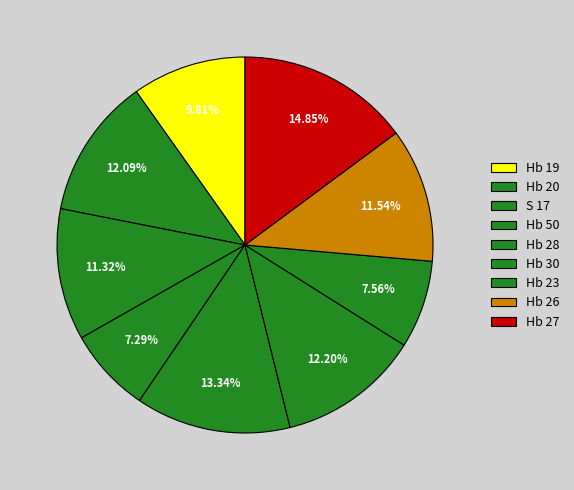

Is it true that Hb 19 is 10% of the pie?

True